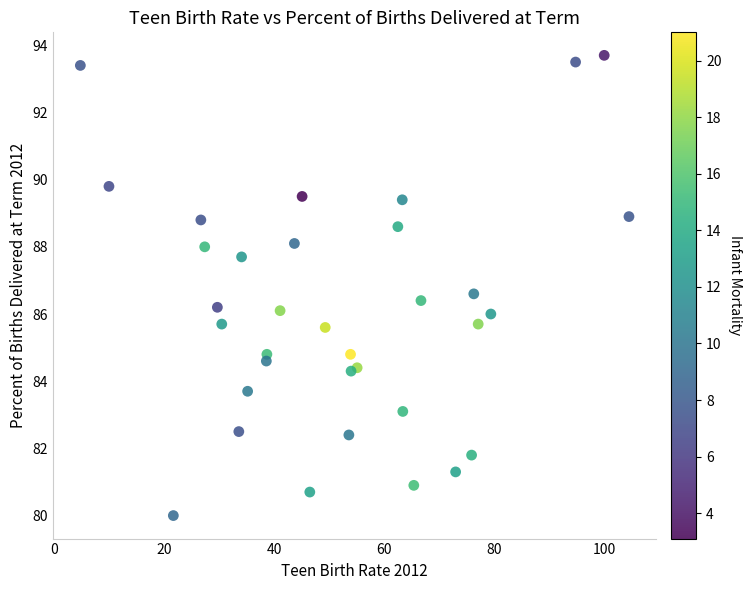

What is the range of Y values (max minus min)?

13.7